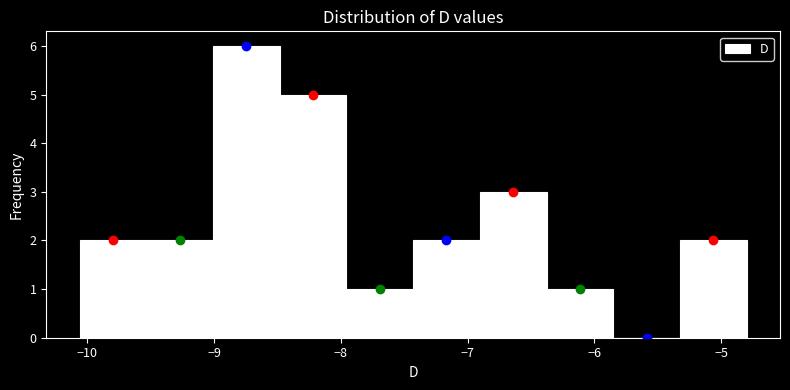

How tall is the bar that spans -9.0 to -8.5 on the x-axis? Neither the bar edges nor the heights are printed on the chart, so give them approximately, as read against the axes.

6